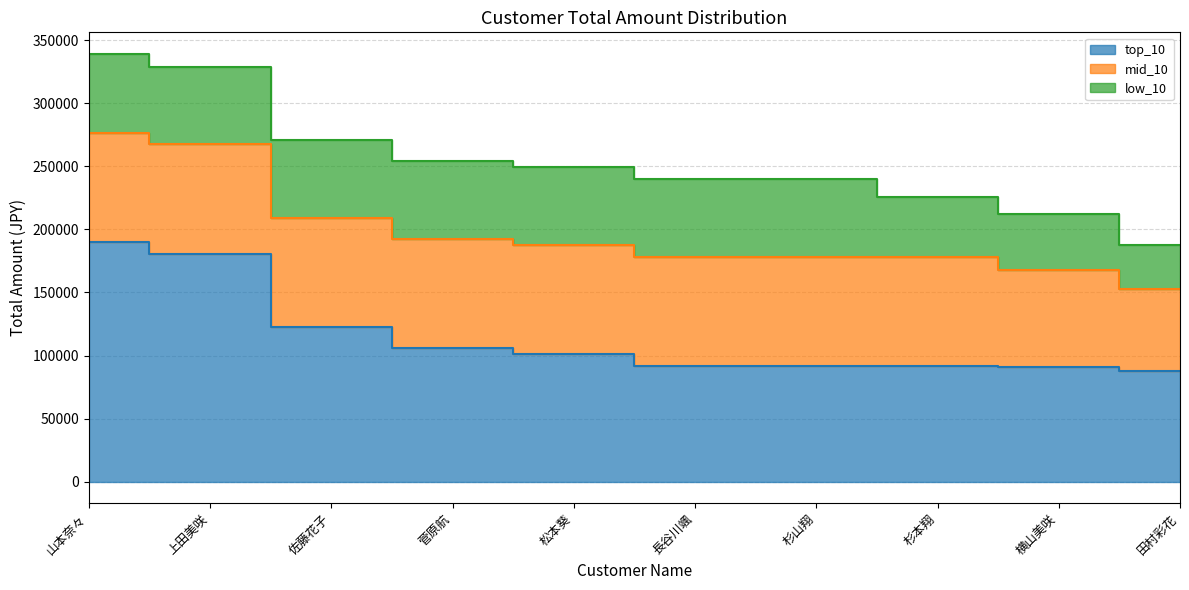

True or false: low_10 and top_10 cross at least once.

False